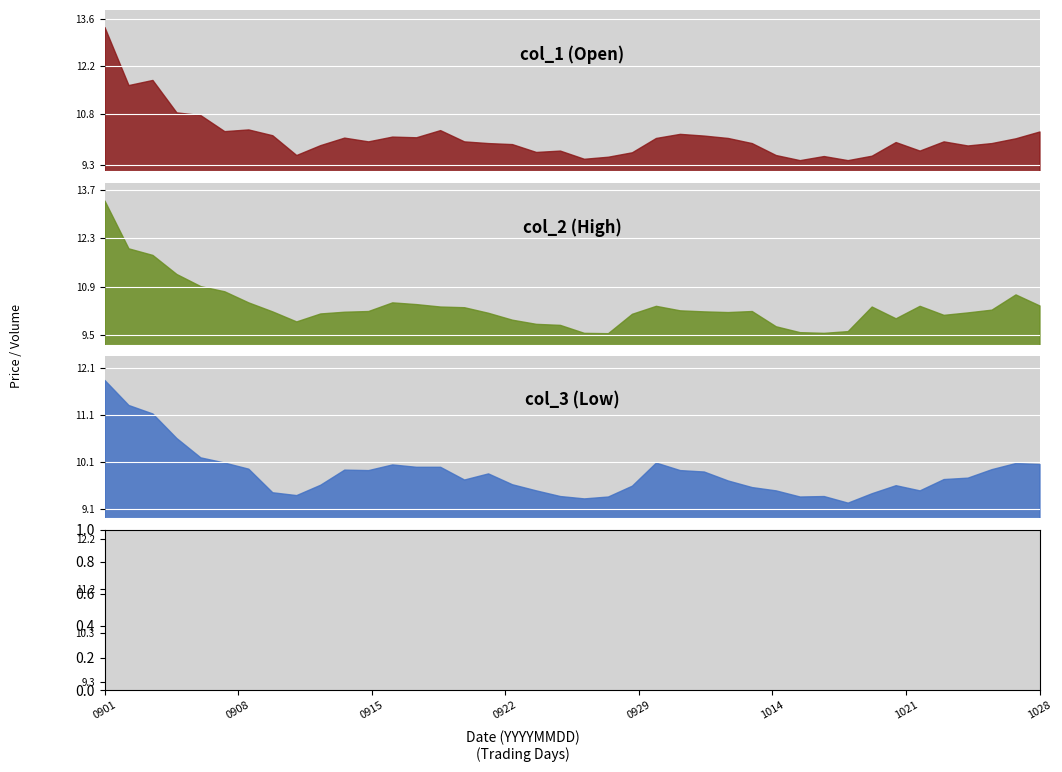

What is the difference between the maximum and minimum values in the col_3 series?

2.6